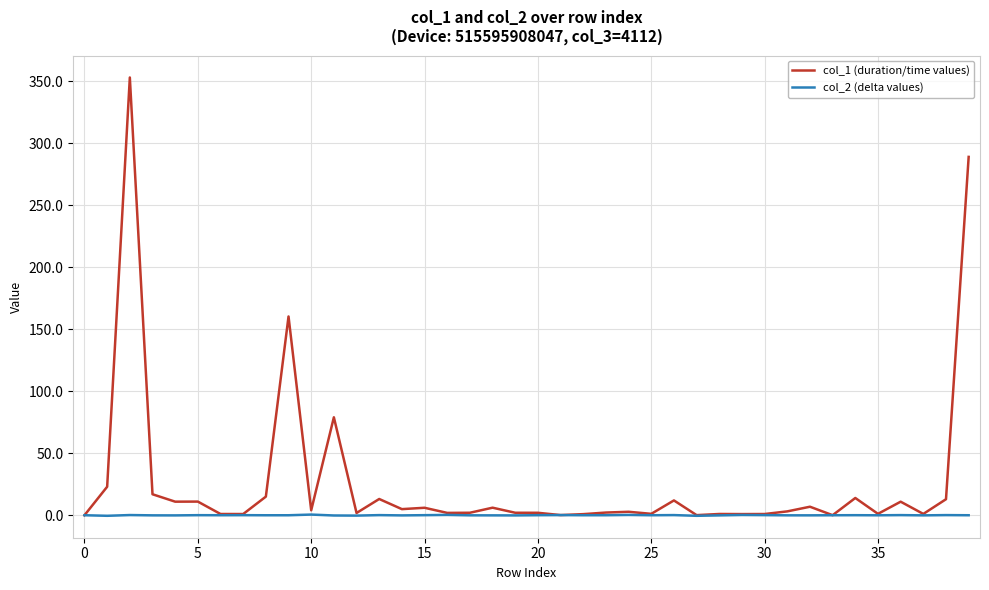

Which series has the largest range (max minus min)?

col_1 (duration/time values)